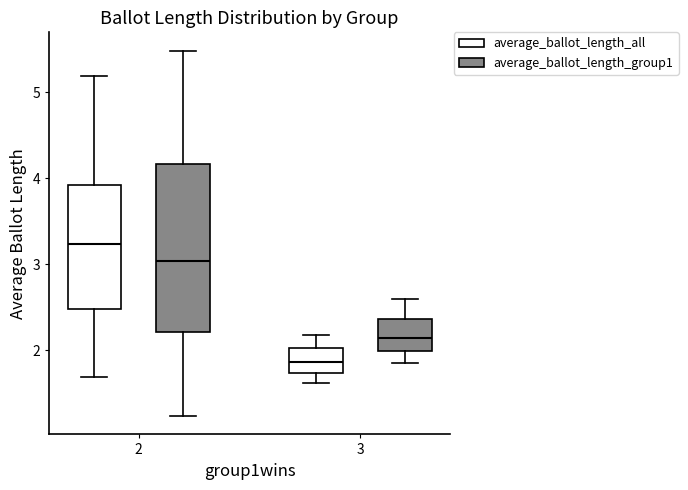

Which box has the highest median line?

2 (average_ballot_length_all)